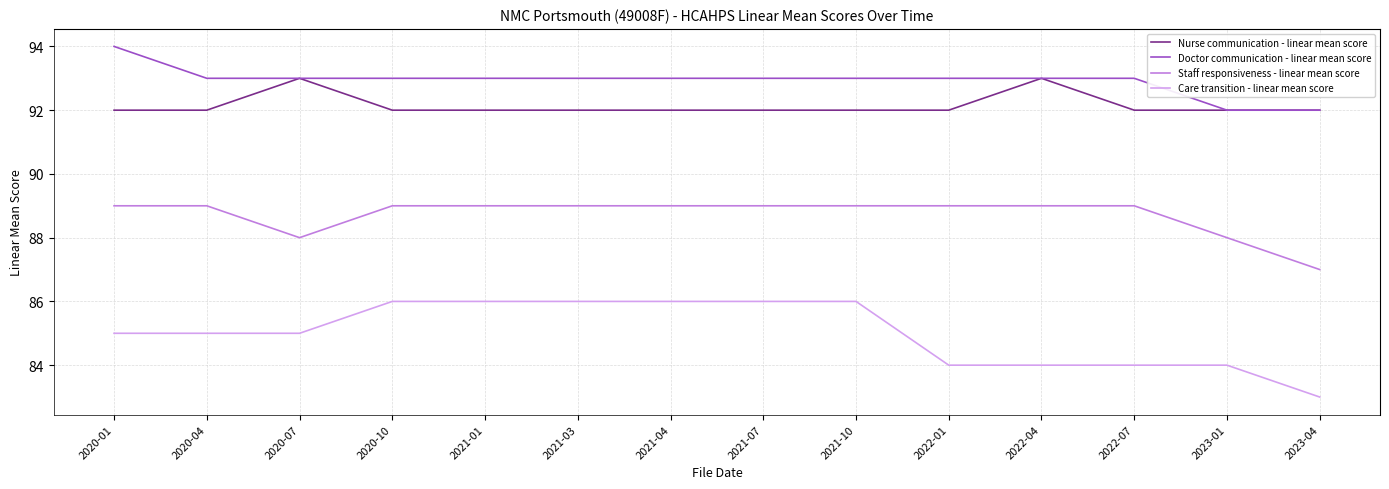

At which category does the chart reach its peak across all series?

2020-01